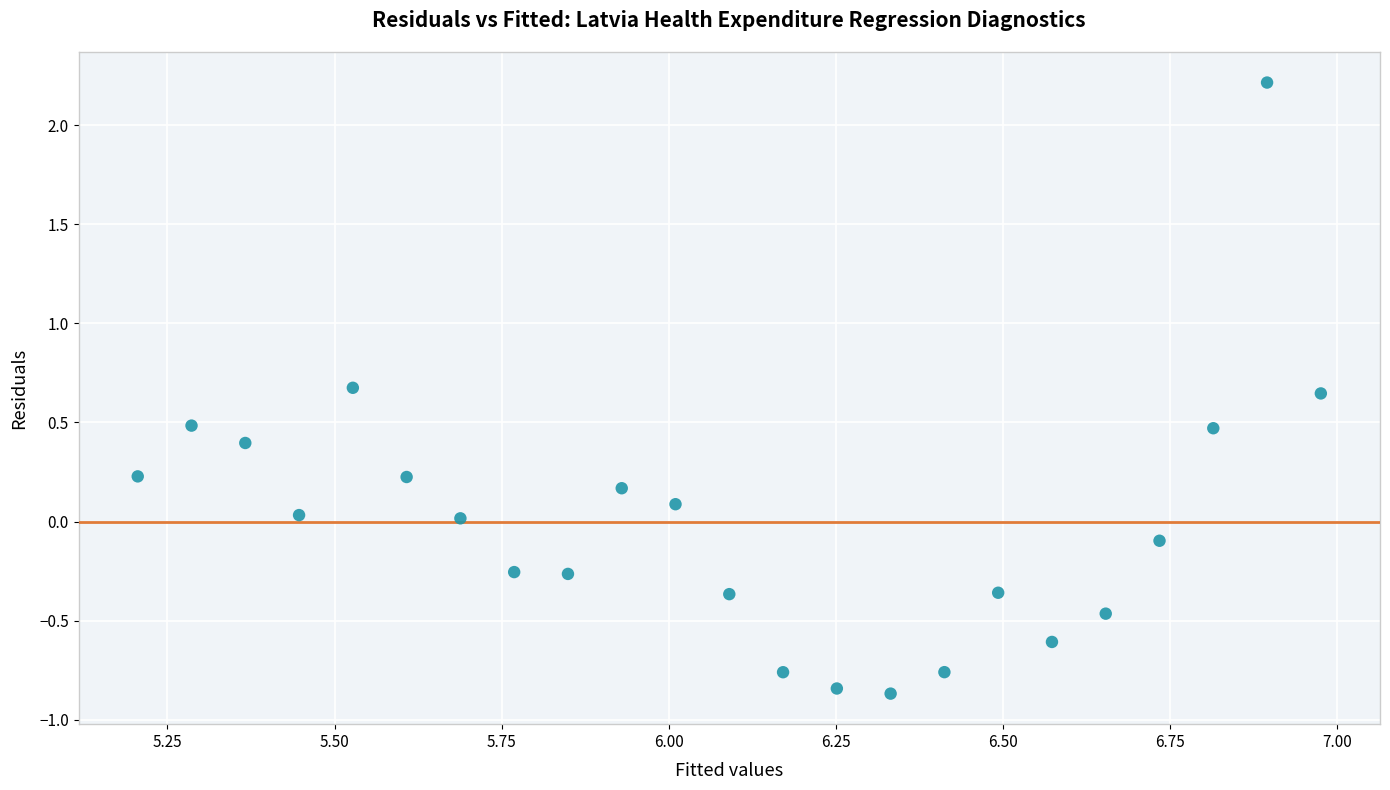

What is the range of Y values (max minus min)?

3.1